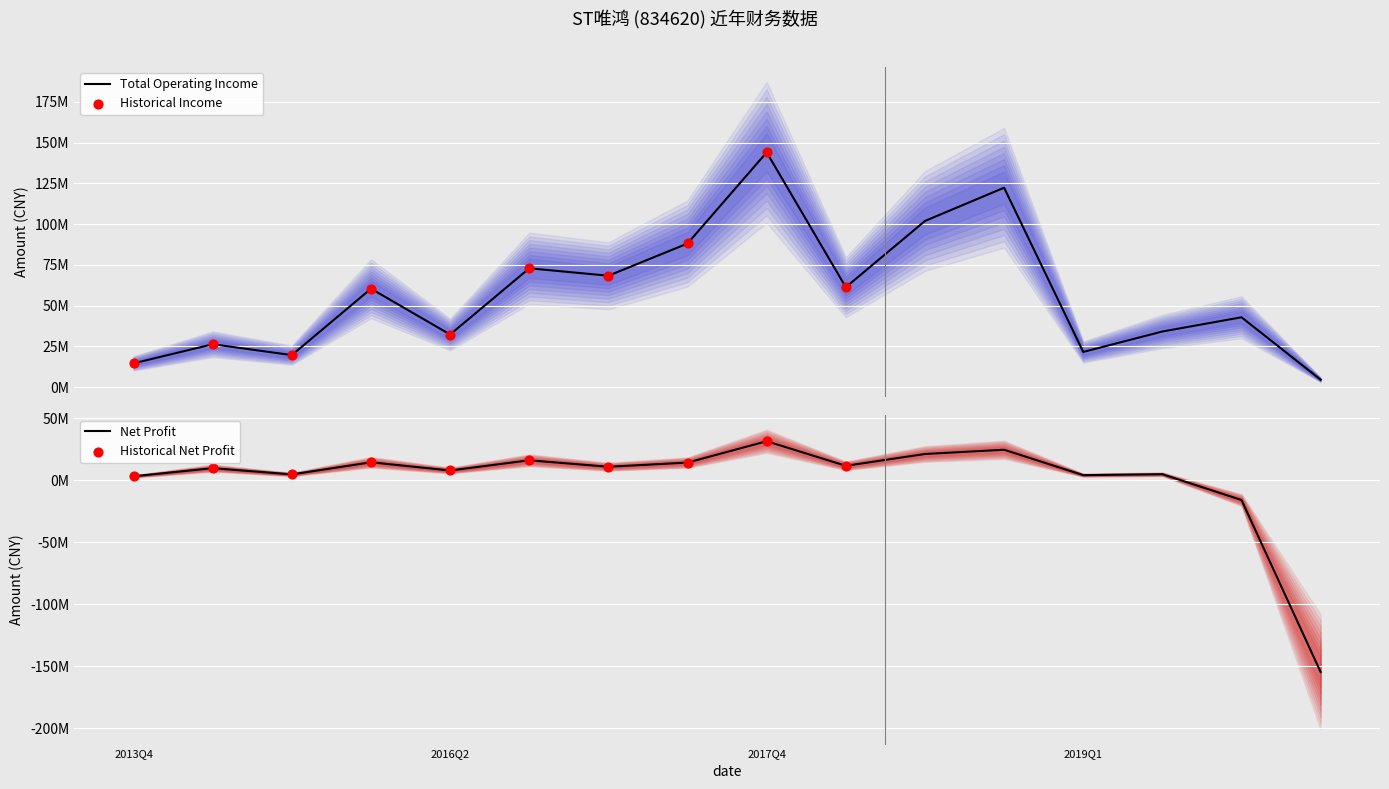

Is the value of PARENT_NETPROFIT at 2018Q2 greater than the value of TOTAL_OPERATE_INCOME at 2018Q4?

No